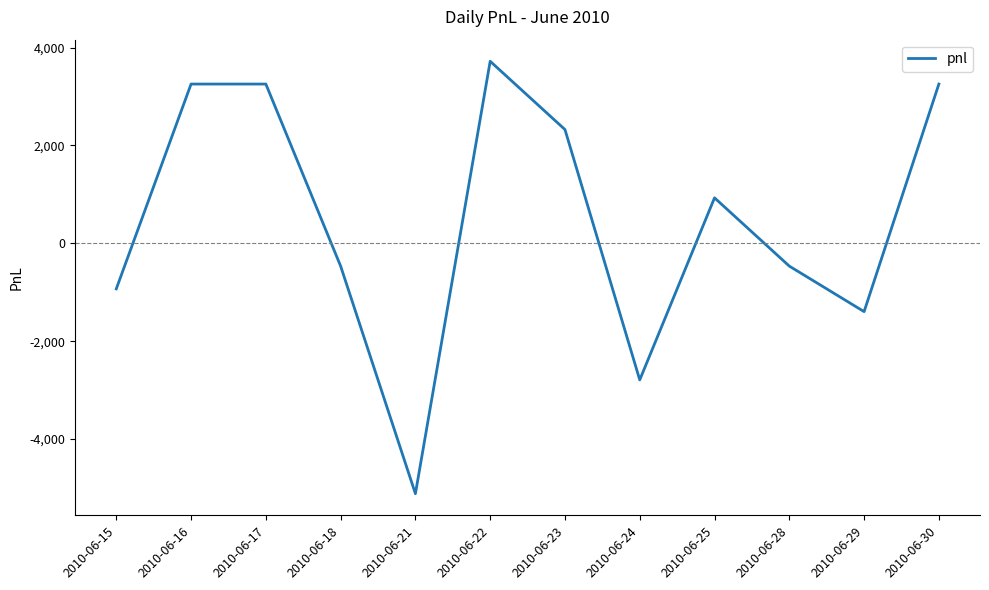

Reading left to right, extract all data points from this chart.

2010-06-15=-930	2010-06-16=3255	2010-06-17=3255	2010-06-18=-465	2010-06-21=-5115	2010-06-22=3720	2010-06-23=2325	2010-06-24=-2790	2010-06-25=930	2010-06-28=-465	2010-06-29=-1395	2010-06-30=3255